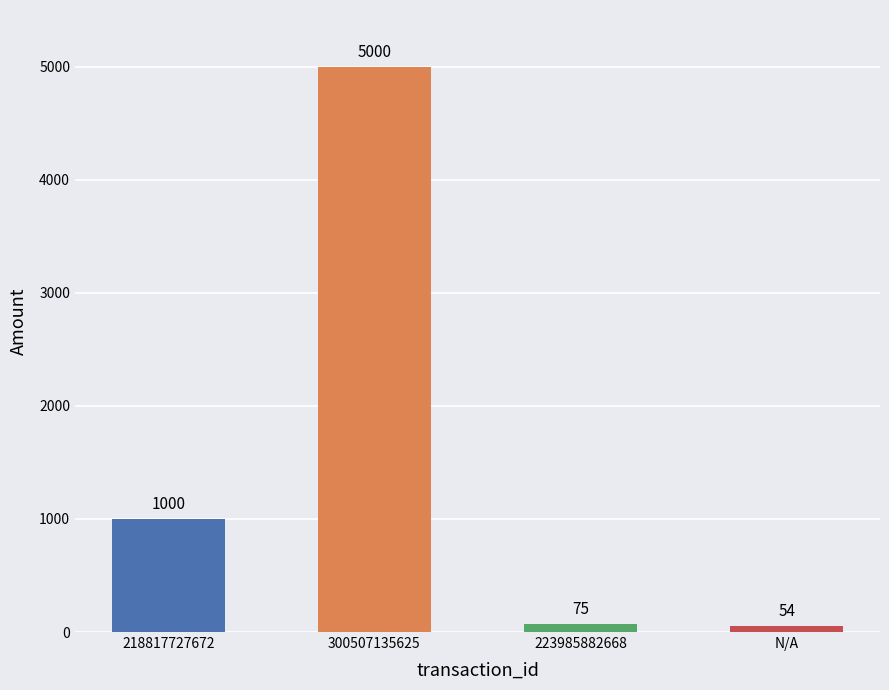

What is the sum of all values?

6129